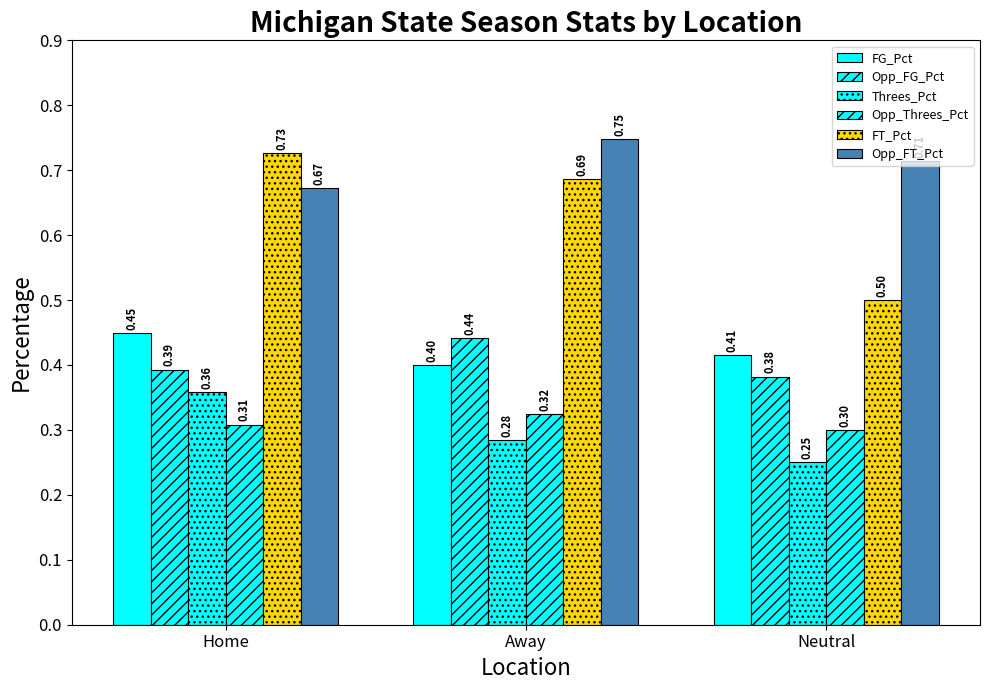

How many Threes_Pct values are between 0 and 1?

3